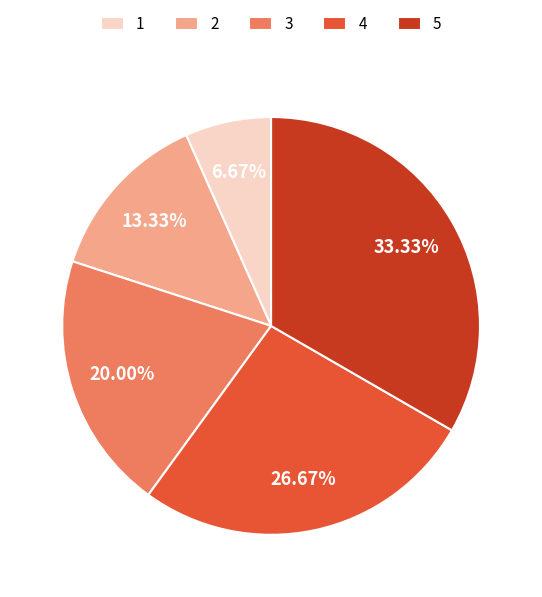

What is the smallest slice in the pie chart?

1